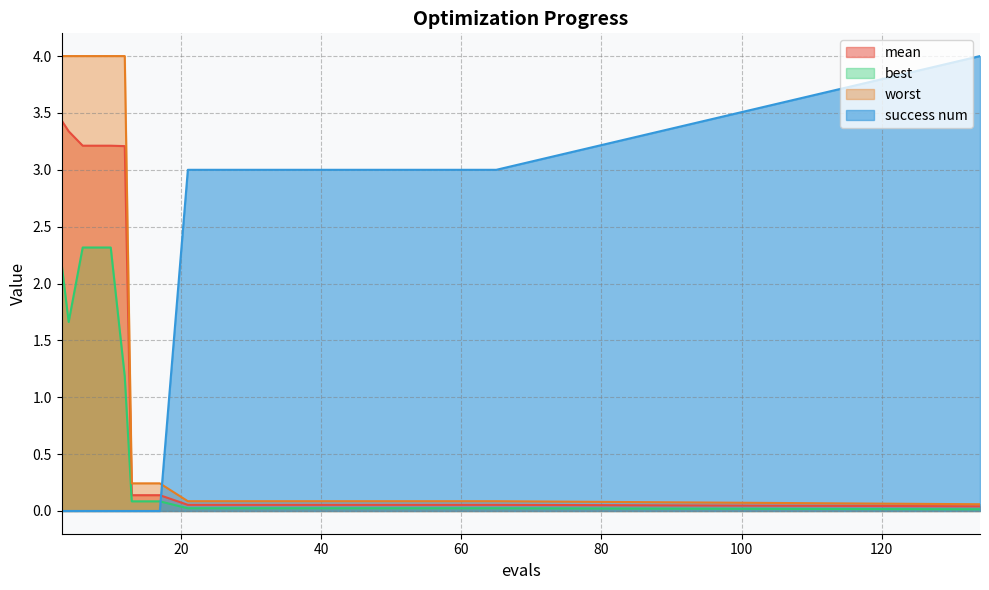

At how many categories does at least one series exceed 0?

20